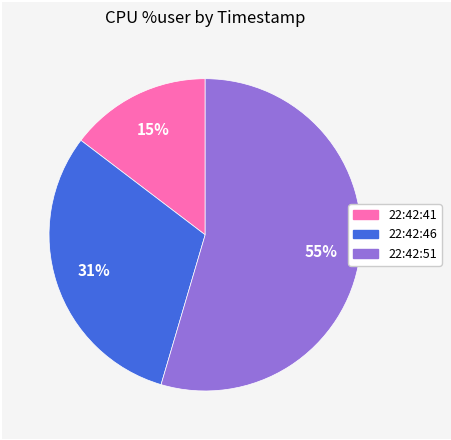

How many slices are in this pie chart?

3